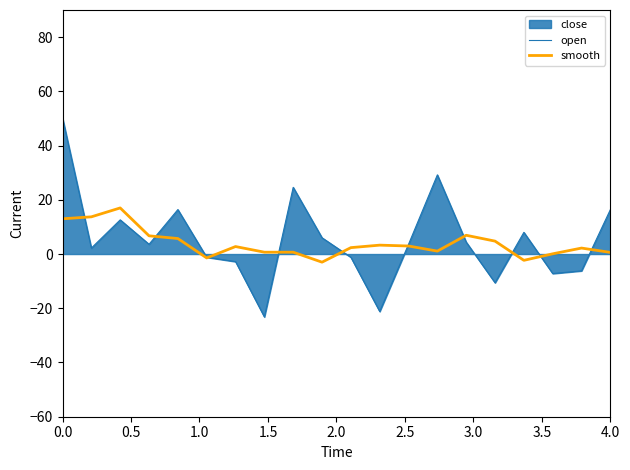

What is the highest value of the smooth series?

17.0